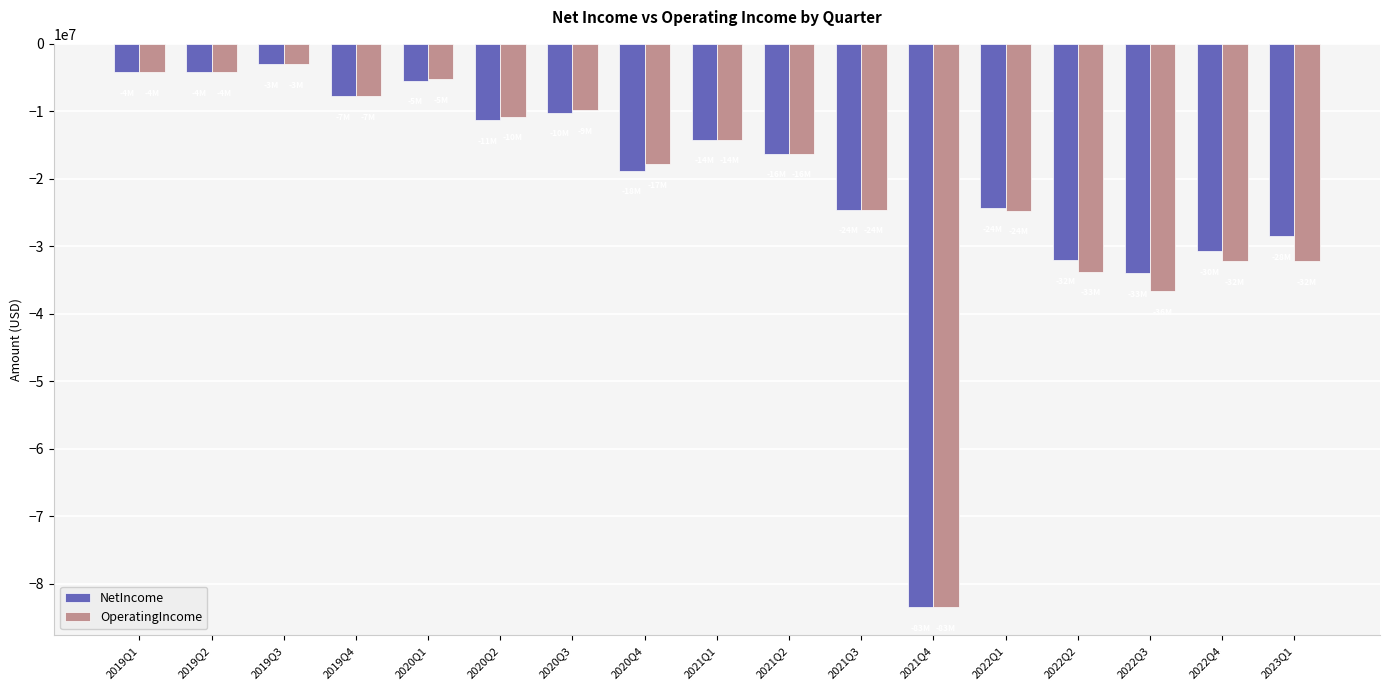

What is the label of the 17th bar from the right?

2019Q1